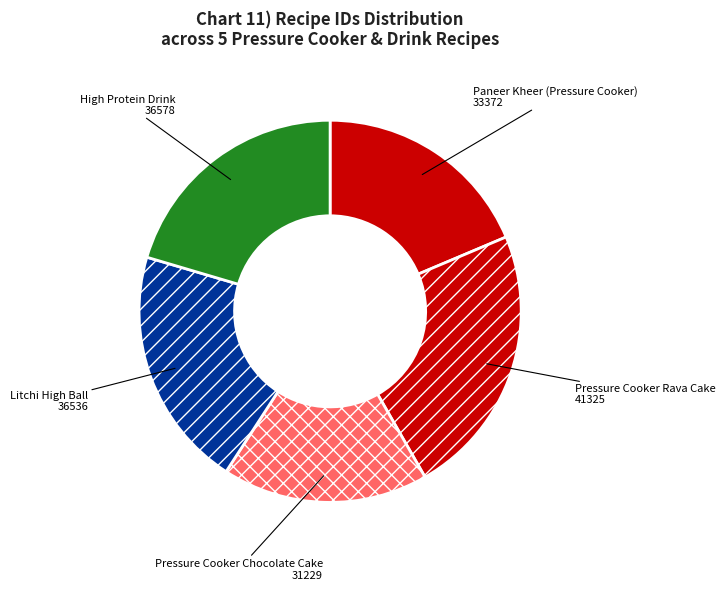

Count the number of slices in the pie.

5